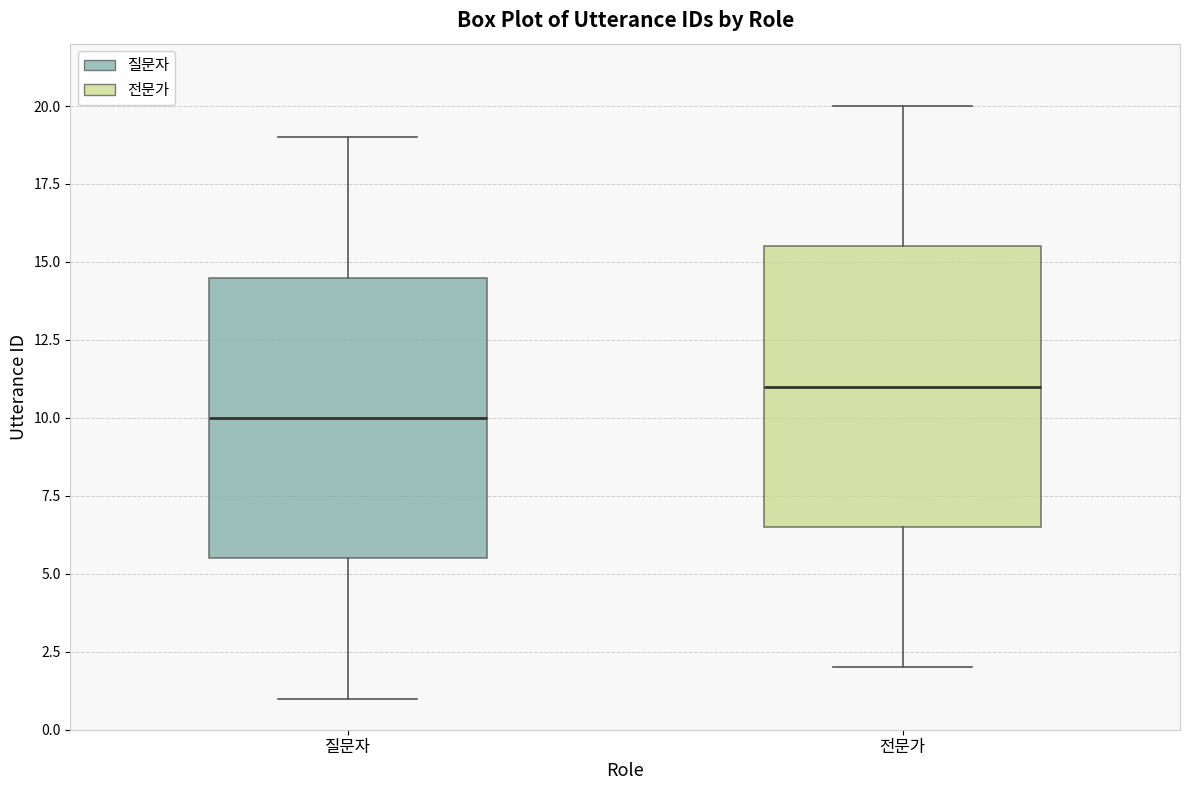

Reading left to right, read every box against the y-axis: the position of its median line, the range the box covers, and the ends of its whiskers. The values are not printed on the chart, so give them approximately, as read against the axis.

질문자: median 10.0, box 5.5 to 14.5, whiskers 1.0 to 19.0
전문가: median 11.0, box 6.5 to 15.5, whiskers 2.0 to 20.0